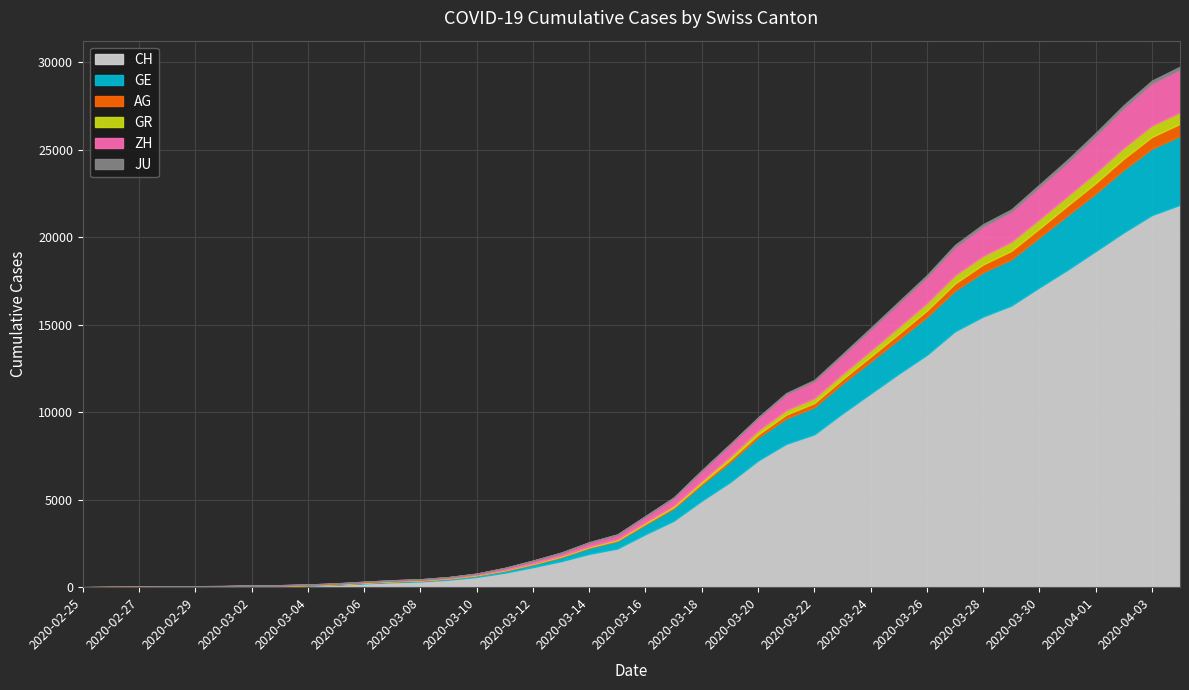

What is the spread (max minus min) of values at 2020-02-27?

8